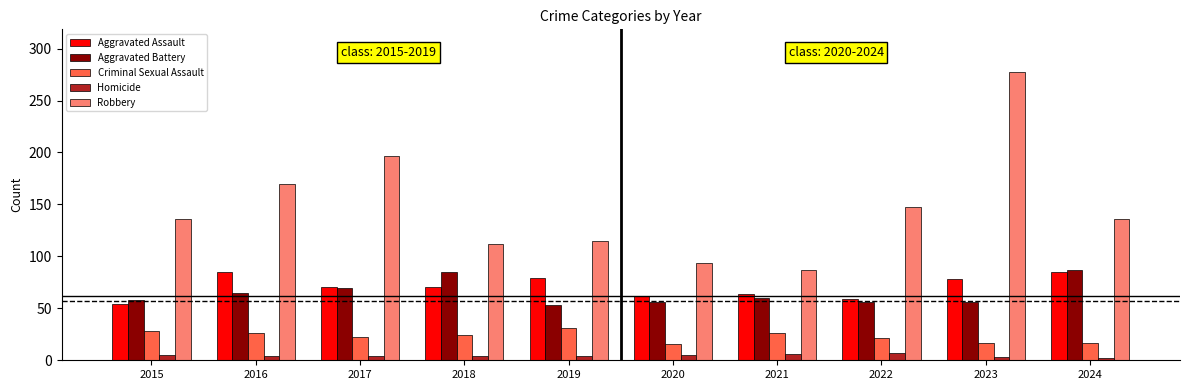

Which series has the largest total across all categories?

Robbery